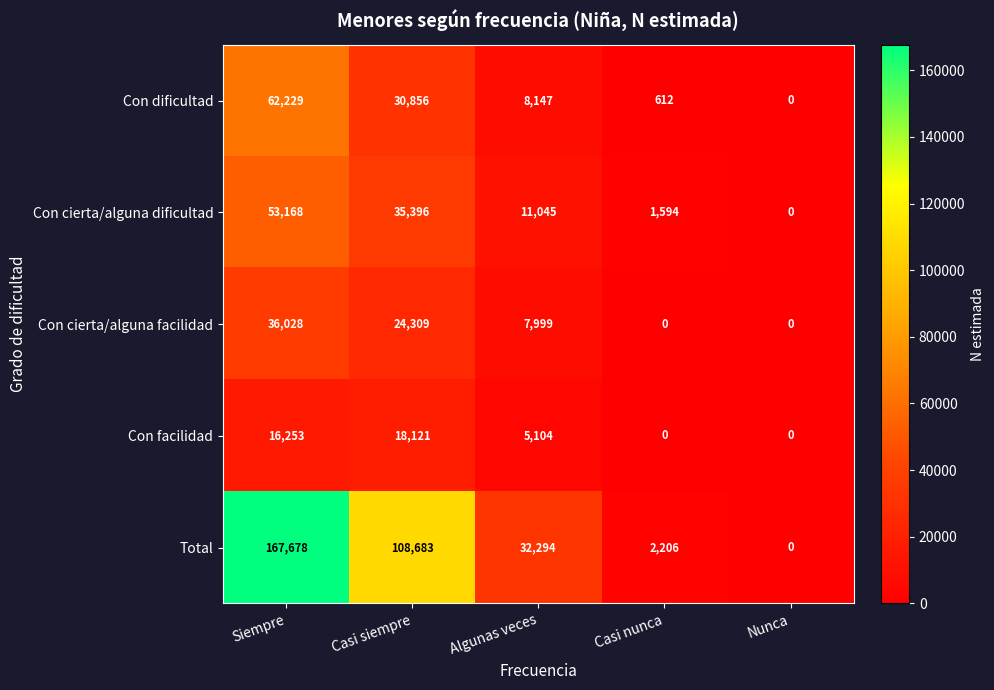

What is the difference between the second highest and second lowest values in the Con facilidad series?

16253